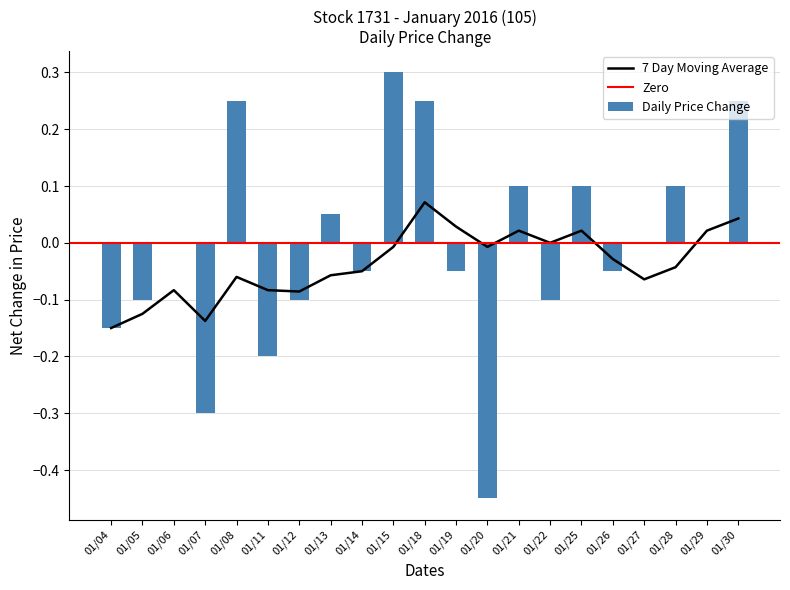

Which has a higher value, 01/22 or 01/25?

01/25